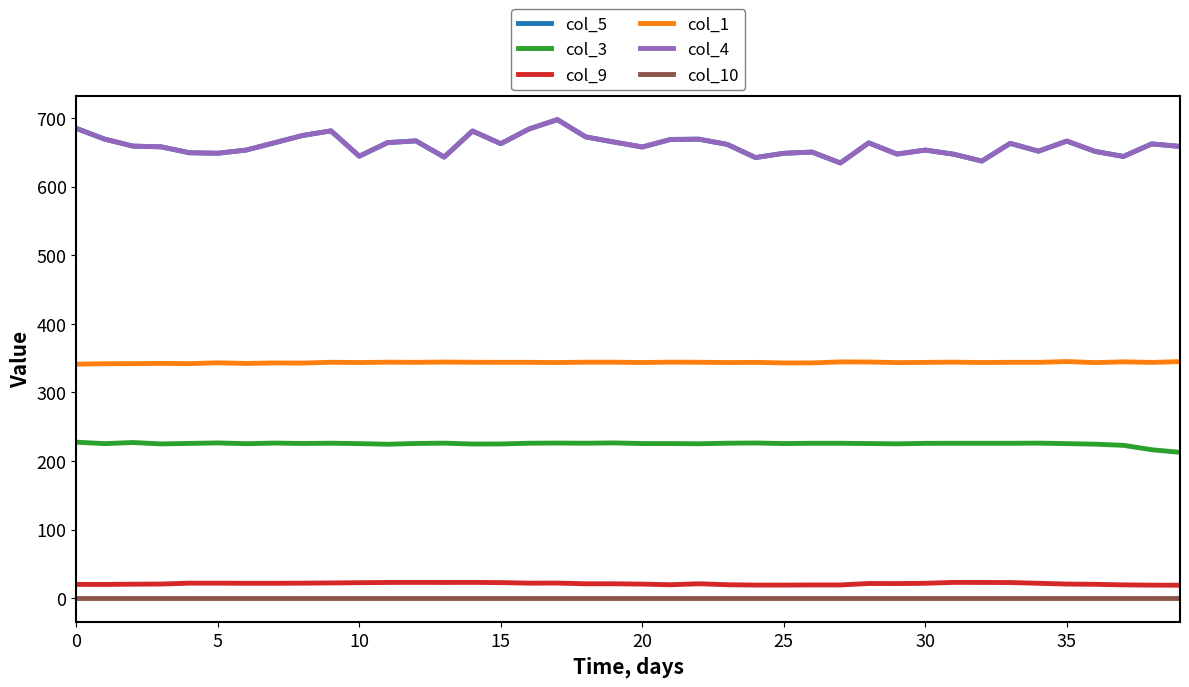

True or false: col_5 and col_4 intersect in this chart.

False